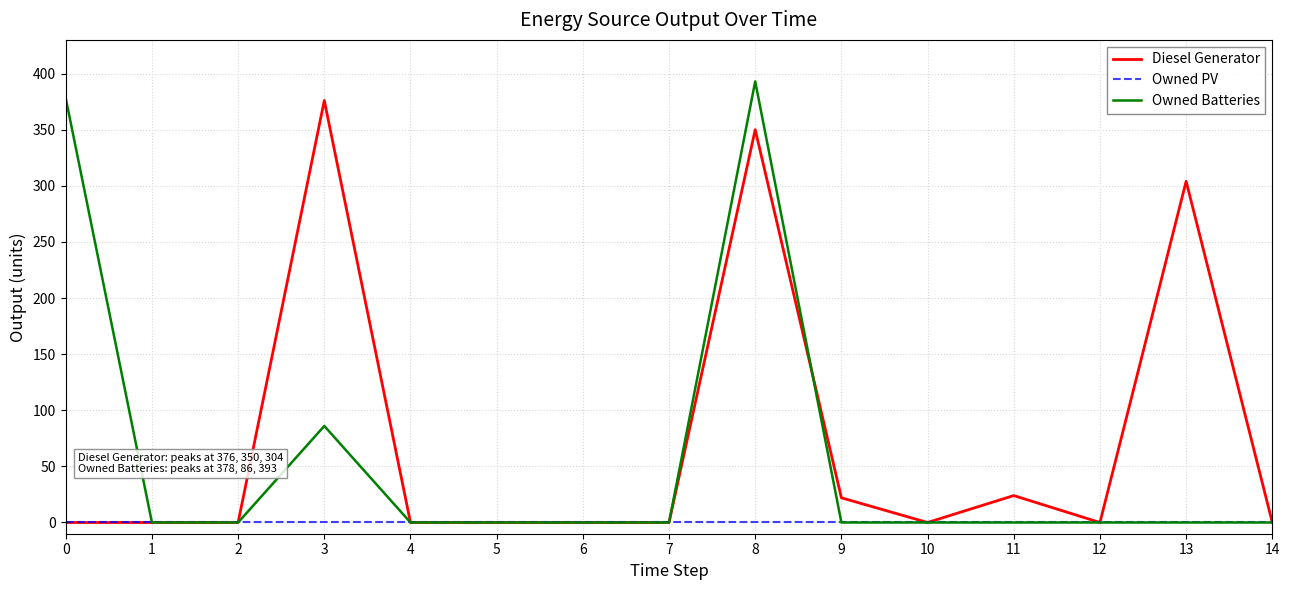

Is it true that Owned PV equals 0 at 7?

True